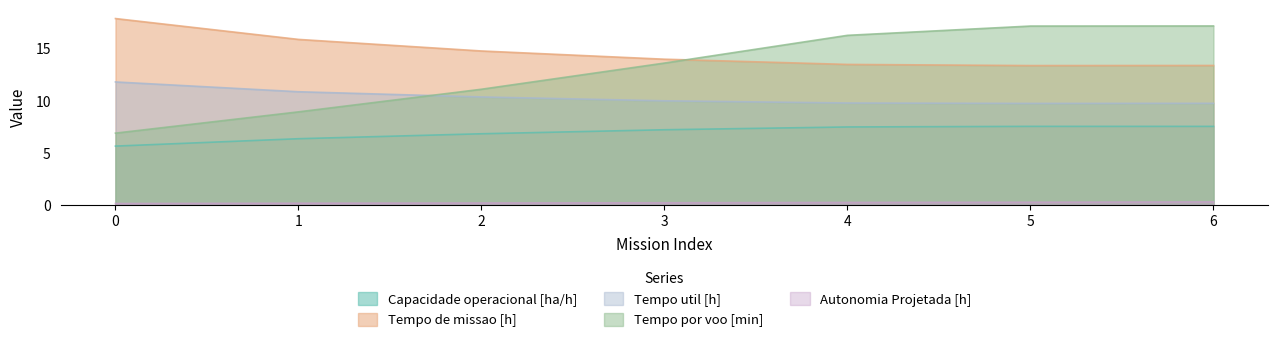

At which category is the sum across all series the highest?

6